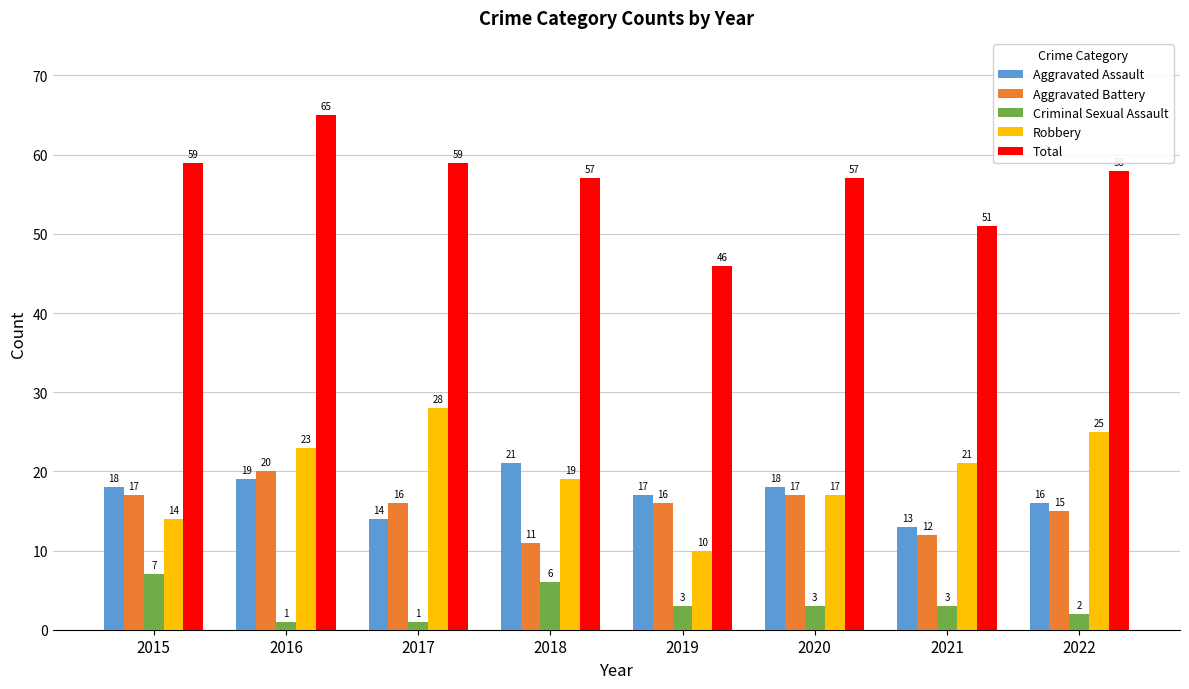

Is it true that Aggravated Battery equals 16 at 2017?

True